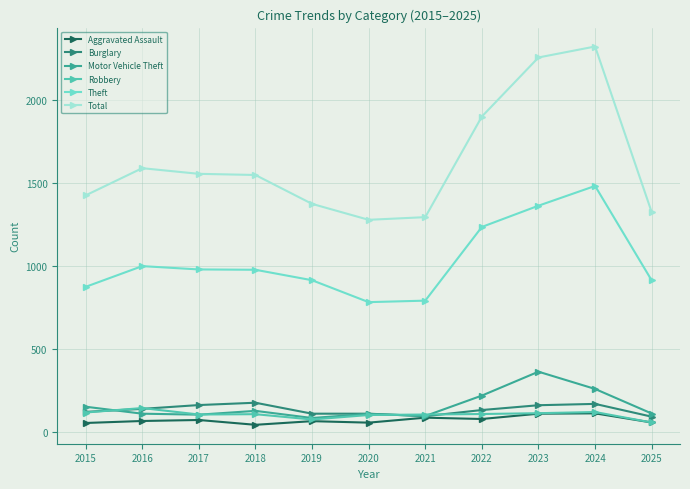

What are all the series names shown in the legend?

Aggravated Assault, Burglary, Motor Vehicle Theft, Robbery, Theft, Total